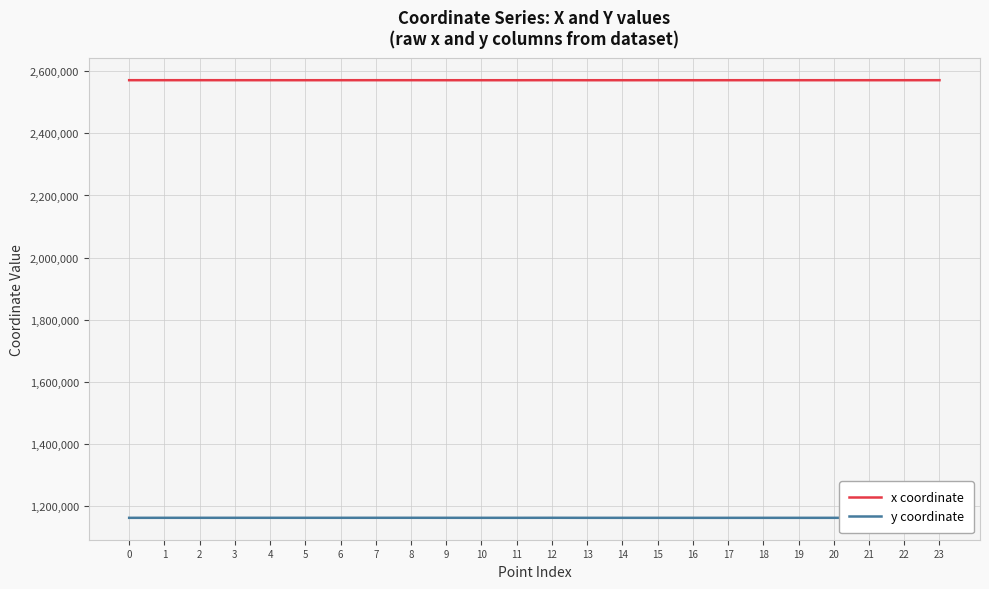

Read the x coordinate value at 11.

2570928.4